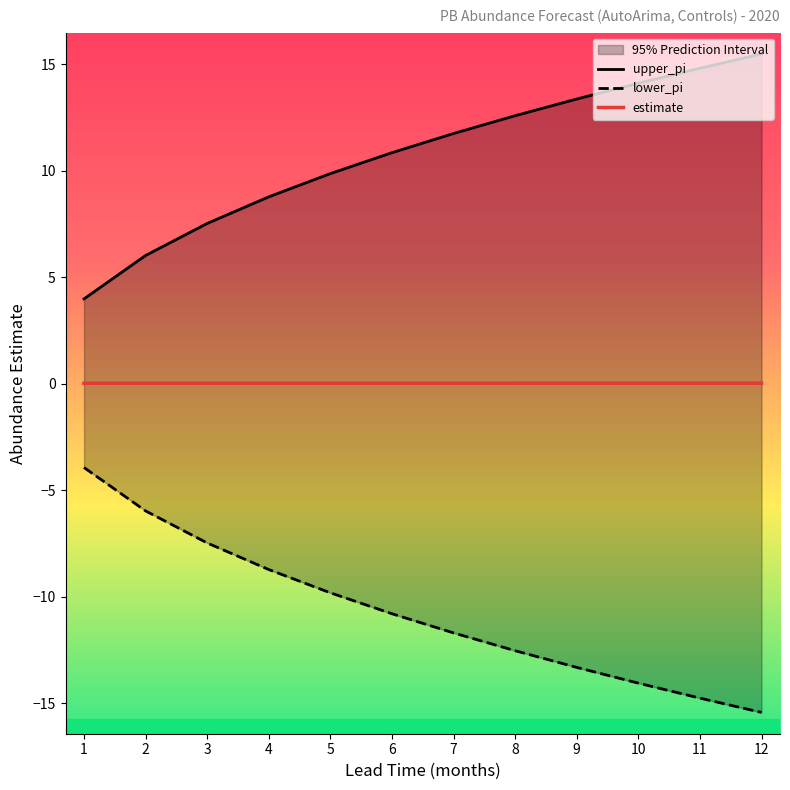

What is the total value across all series at 9?

0.1